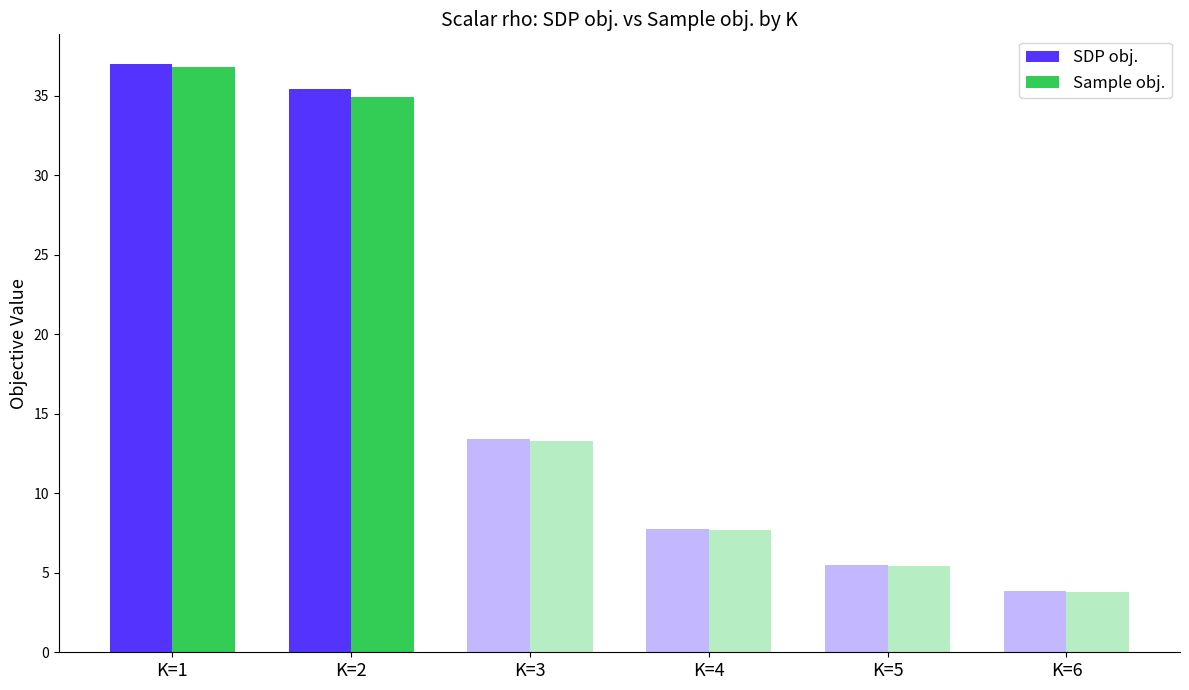

What is the value of the Sample obj. bar at the 2nd from the left?

34.9